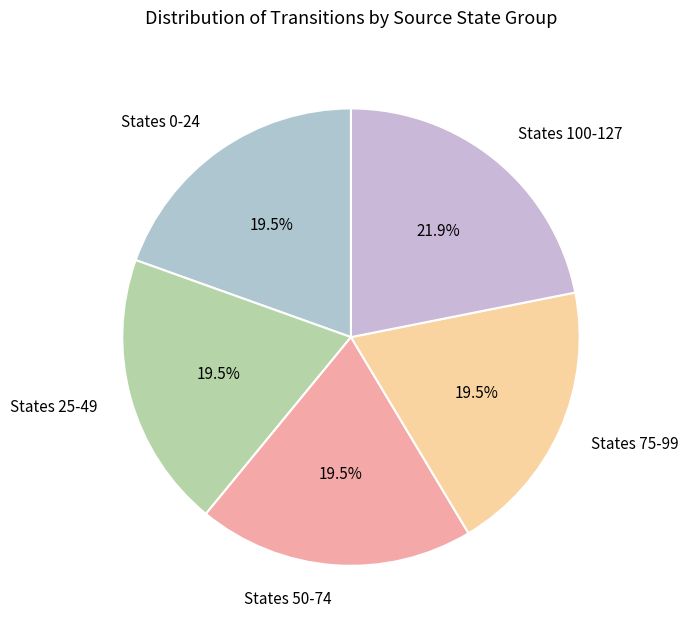

Is the sum of States 75-99 and States 50-74 greater than half?

No